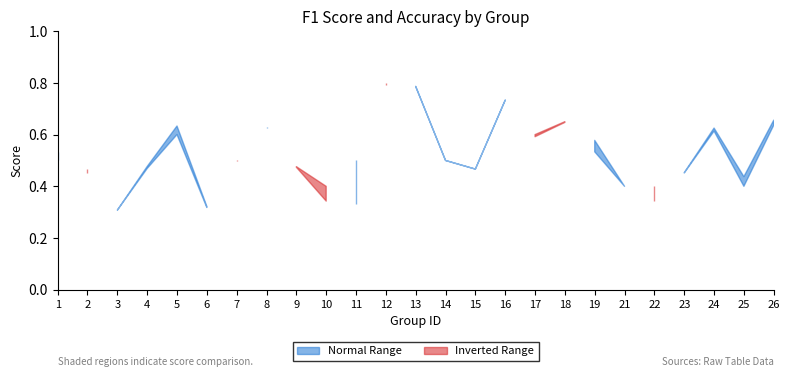

At which label does f1 reach its minimum?

3